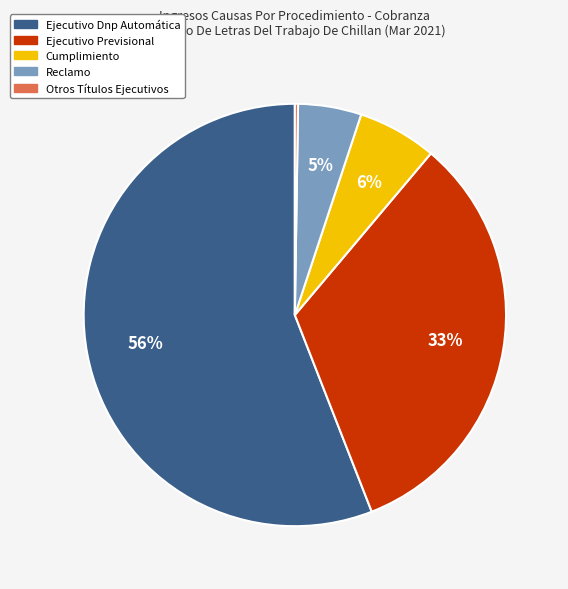

Which has a higher value, Ejecutivo Previsional or Reclamo?

Ejecutivo Previsional